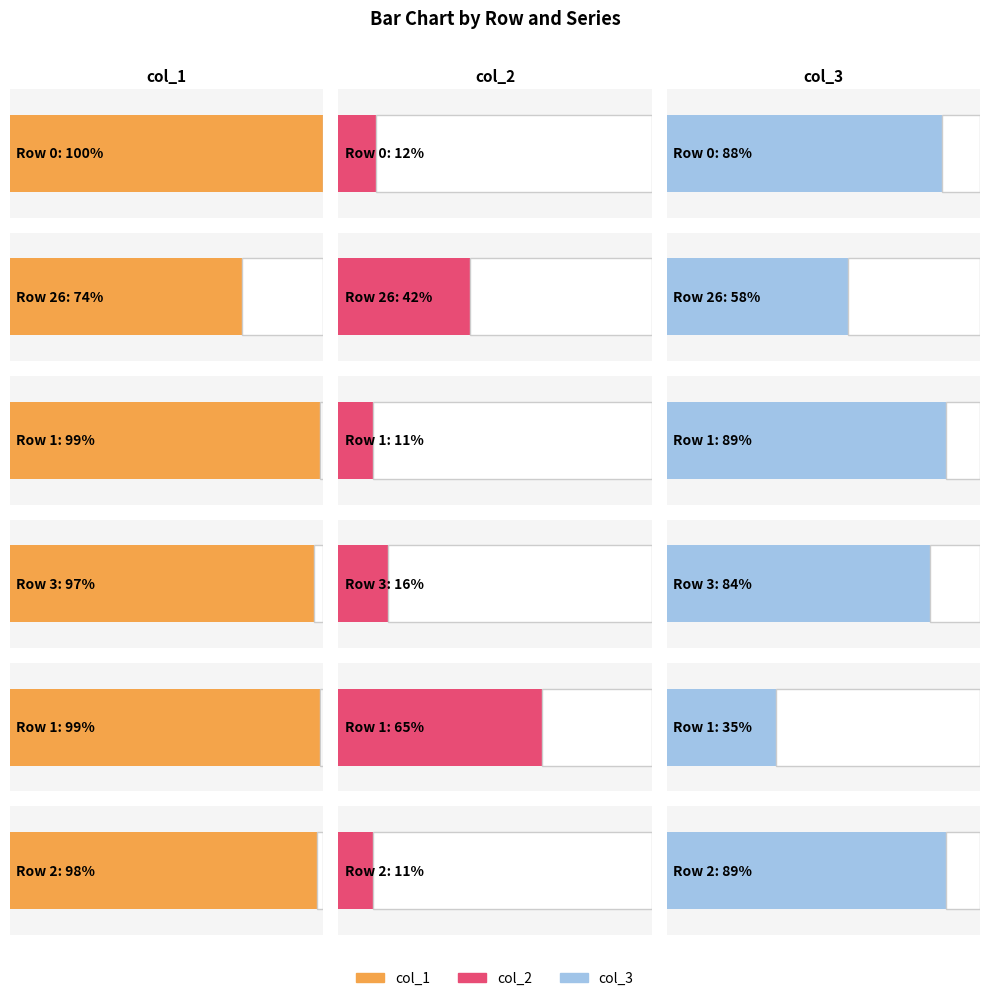

Which category has the lowest value in the col_3 series?

1